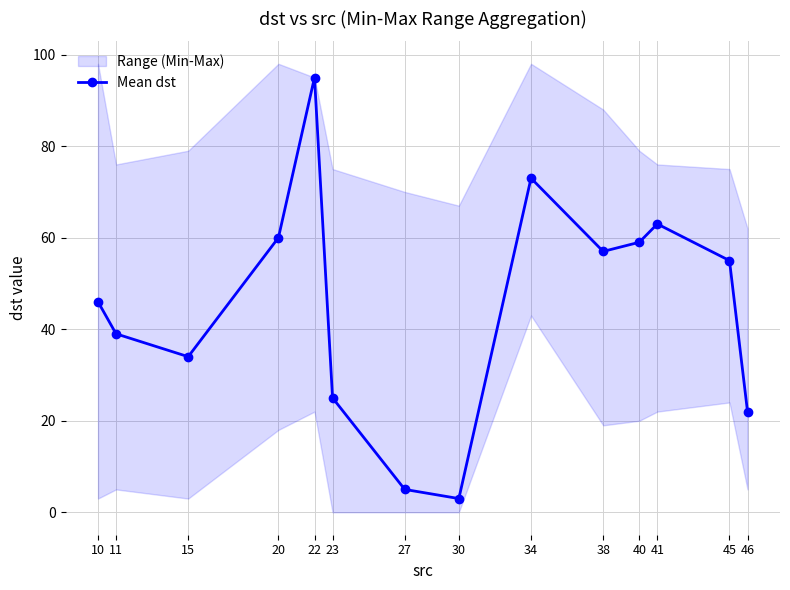

Where is the data nearest to the value 49?

10